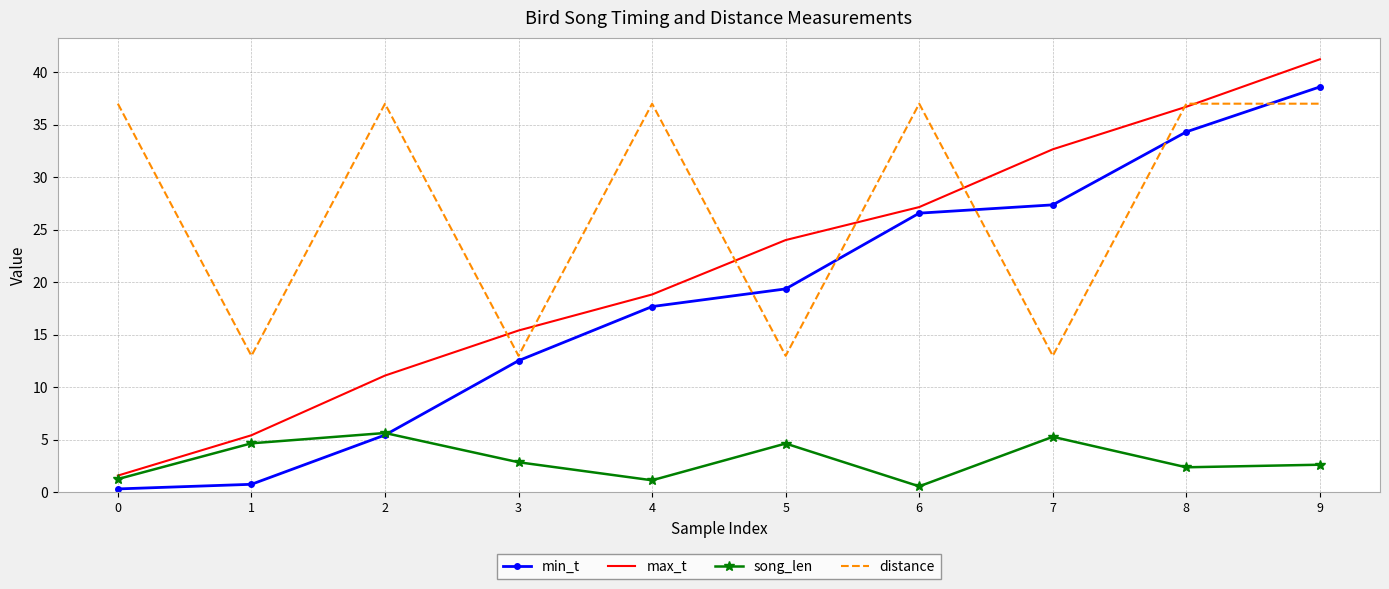

Which label corresponds to the largest value in the chart?

9